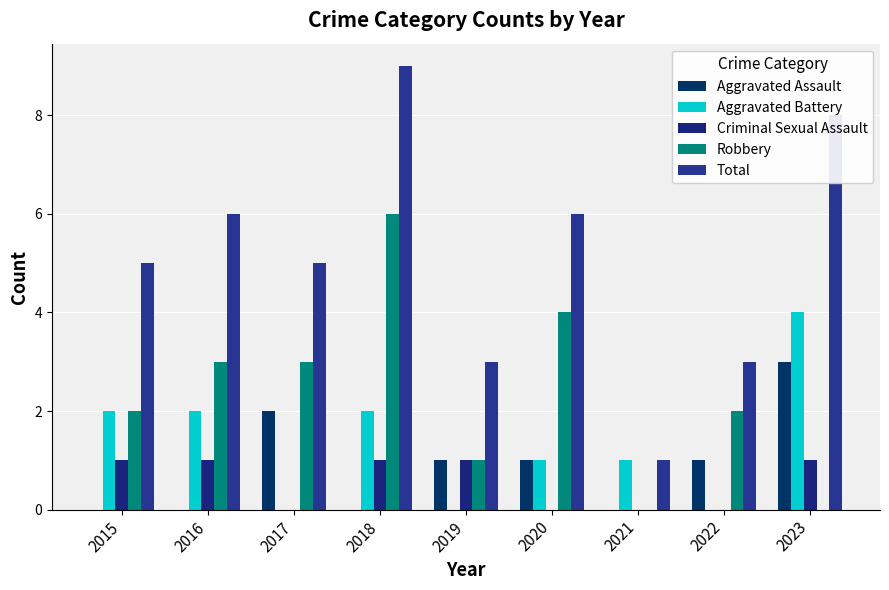

Rank the series by their maximum value, from lowest to highest.

Criminal Sexual Assault, Aggravated Assault, Aggravated Battery, Robbery, Total